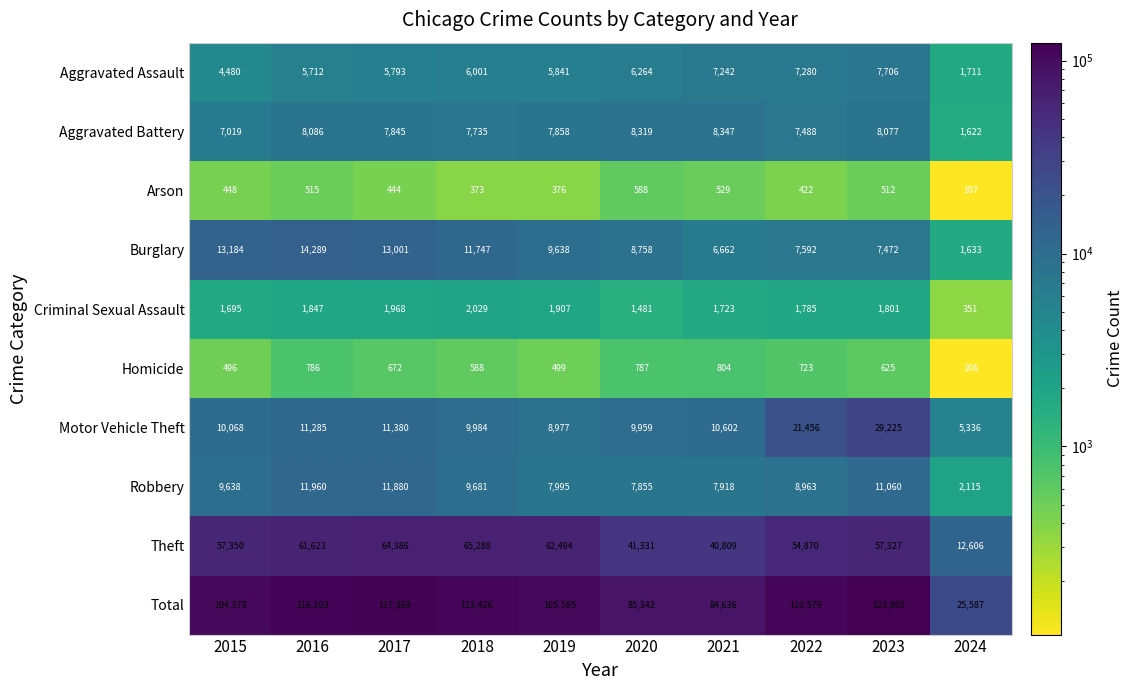

Which series changed the most between 2020 and 2021?

Burglary